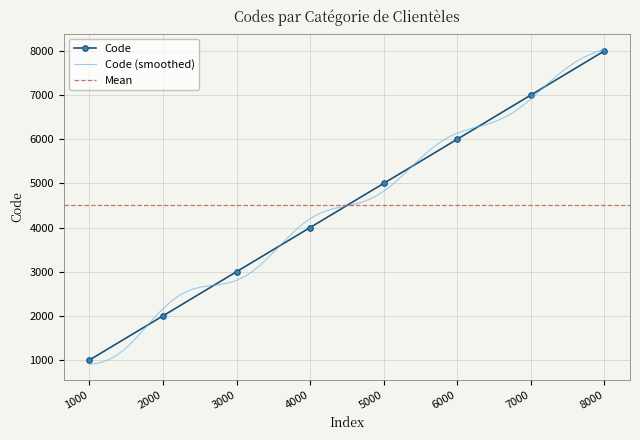

How many values are between 3000 and 7000?

5